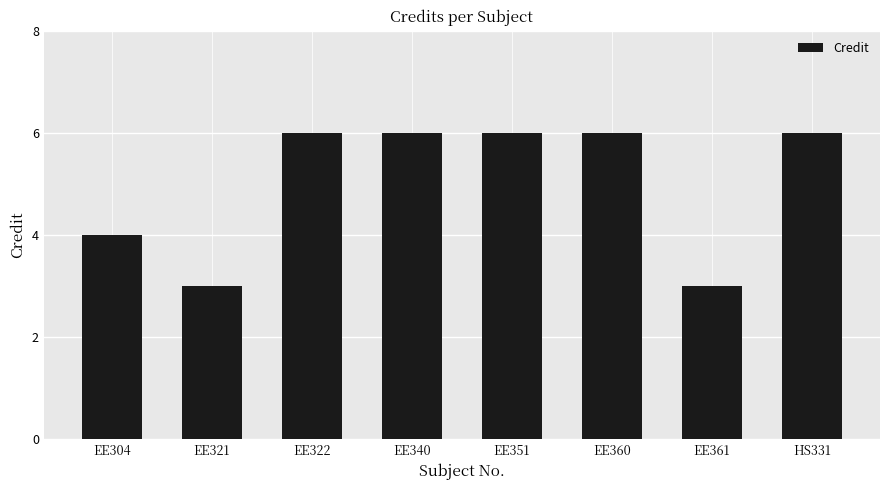

Between HS331 and EE304, which is larger?

HS331